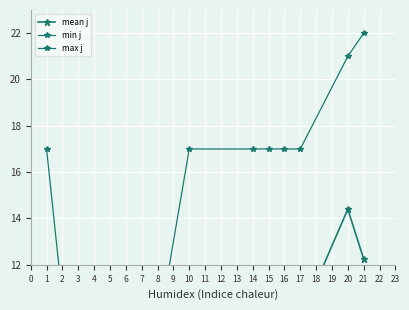

The min j series shows 2.7 at 10. True or false?

False